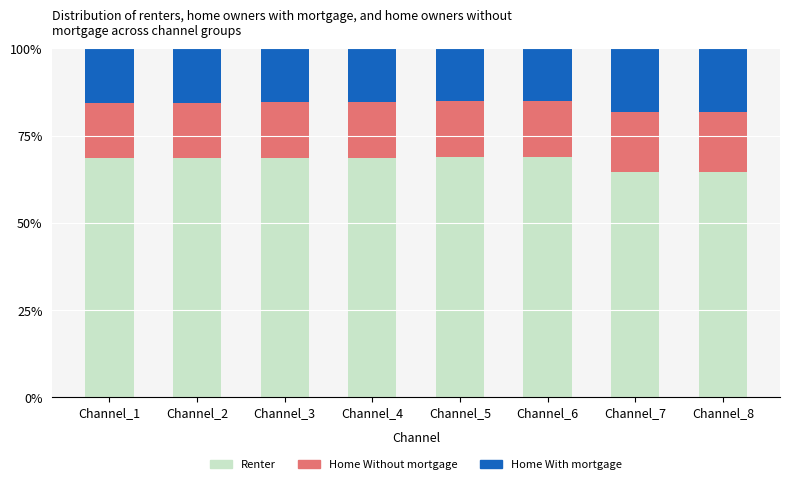

What is the average value of the Renter series?

67.6